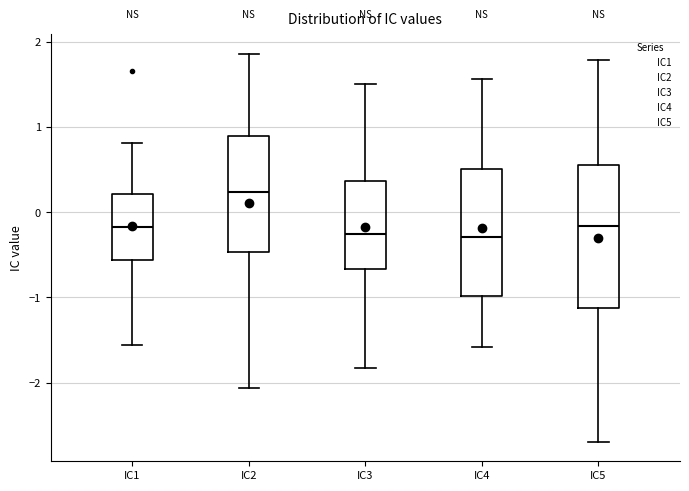

Which box is the tallest, from its lower edge to its upper edge?

IC5